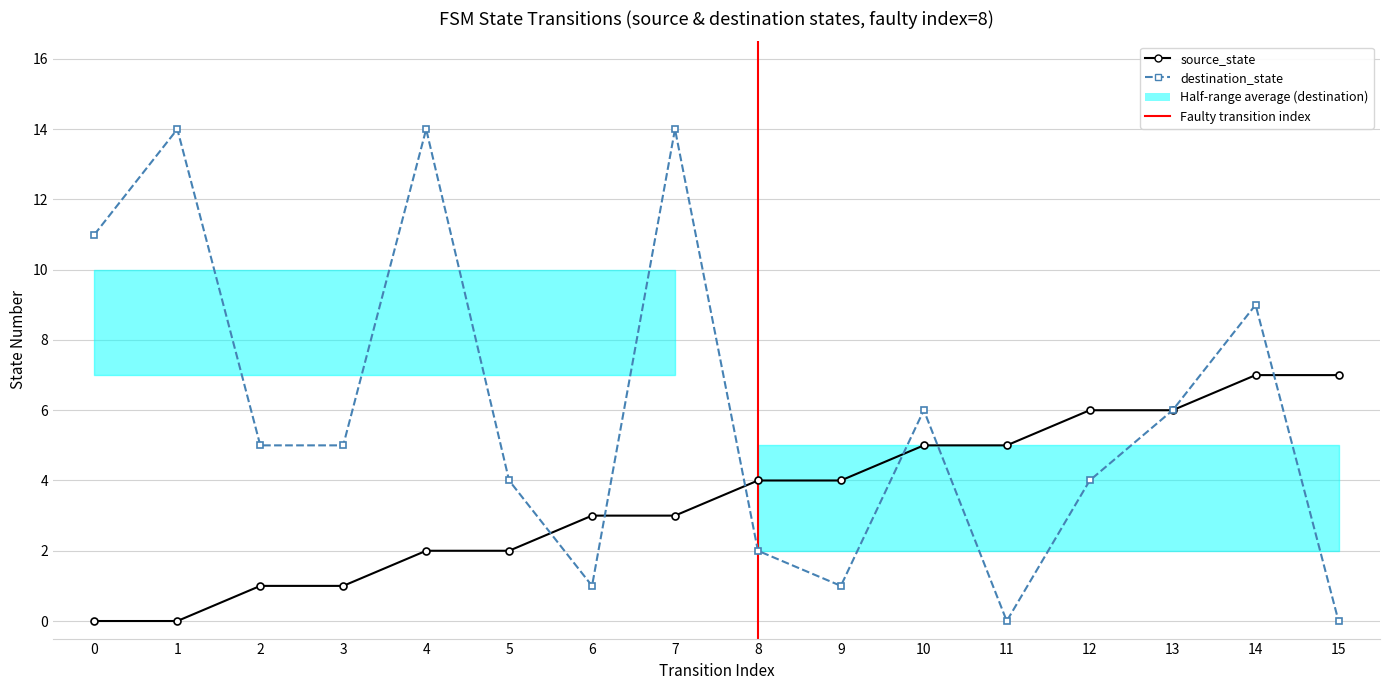

What value does the source_state series have at 13?

6